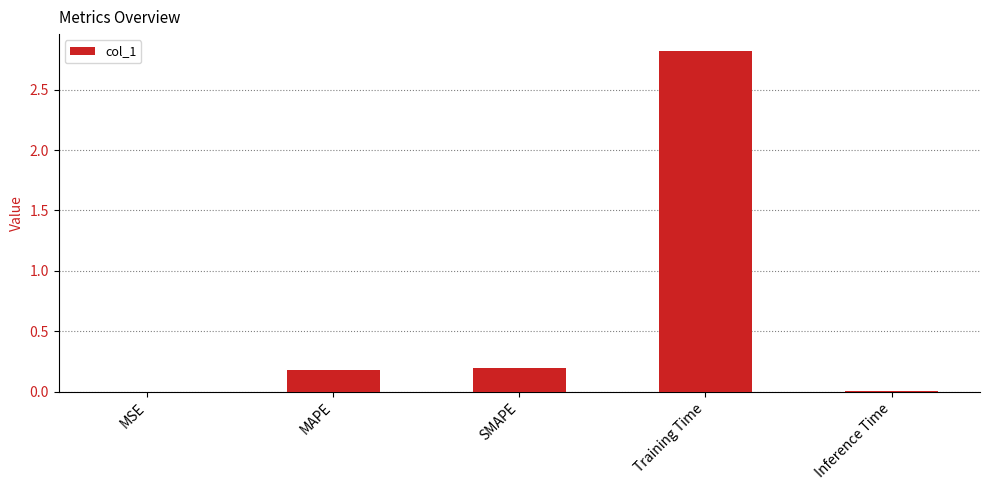

Which has a higher value, Training Time or MAPE?

Training Time